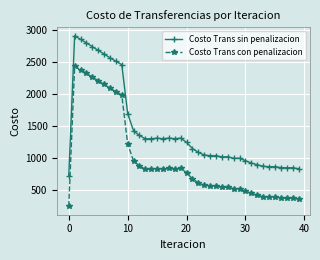

In Costo Trans con penalizacion, how many points are higher than both neighbors (excluding endpoints)?

9